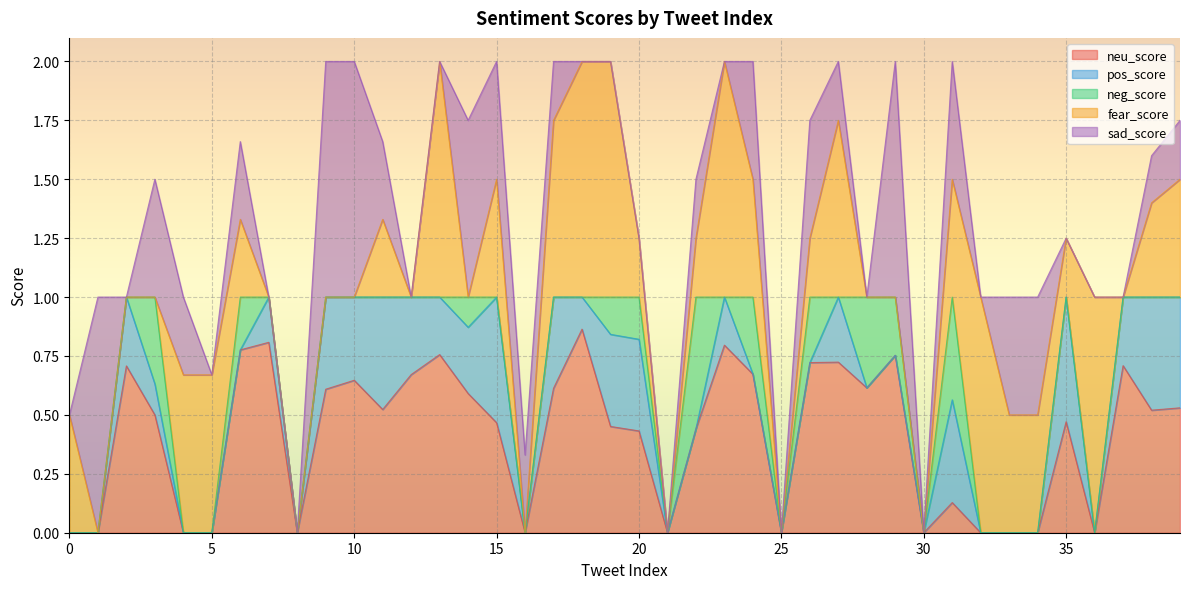

List the series in order of their peak value, highest first.

fear_score, sad_score, neu_score, neg_score, pos_score